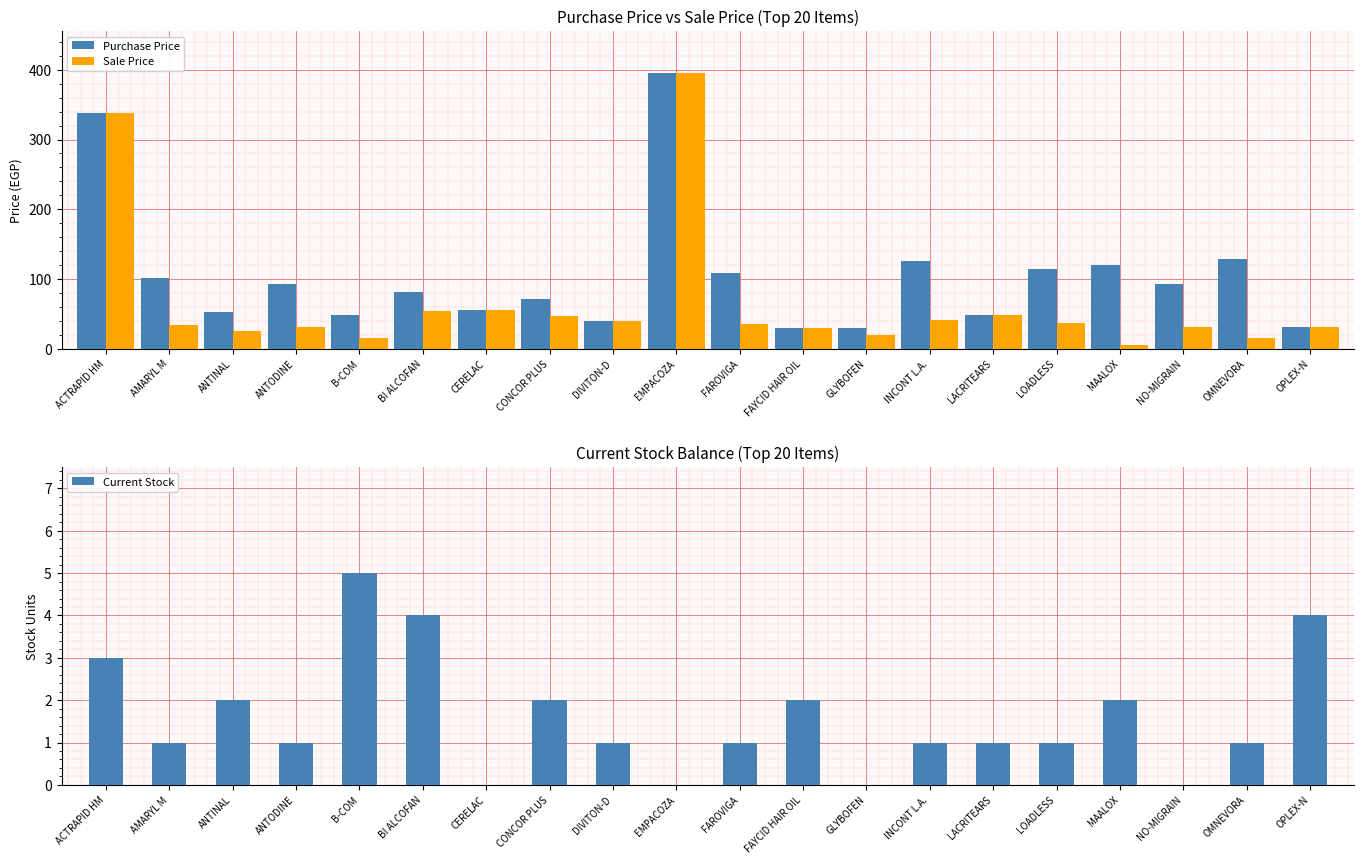

The value of Sale Price at CERELAC is 55.0. True or false?

True